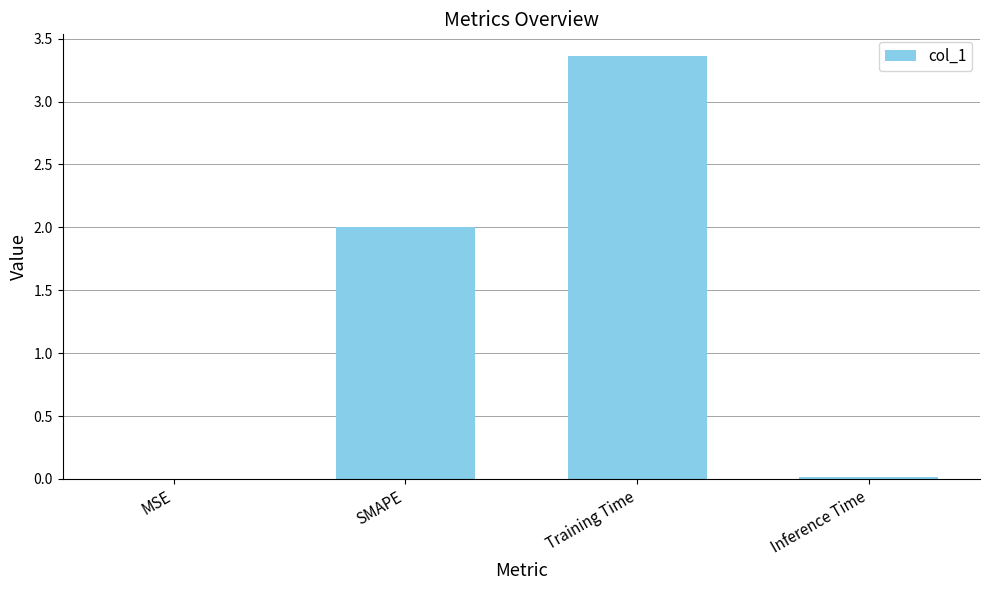

The chart shows a value of 1.4 at SMAPE. True or false?

False